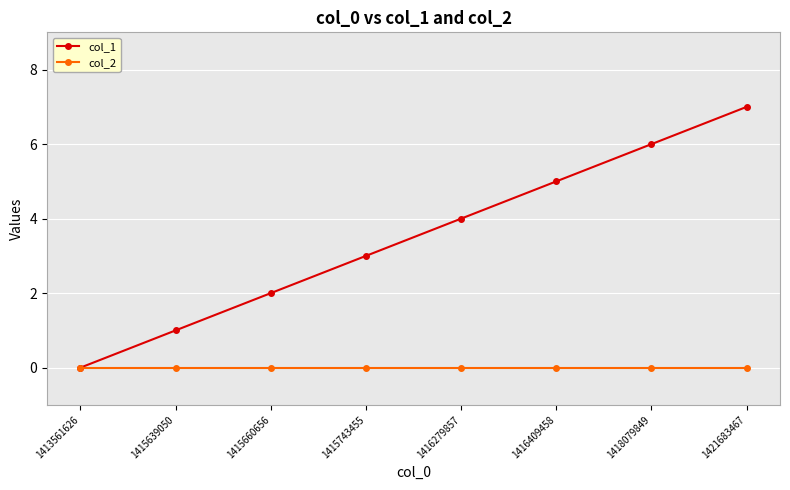

The col_2 series shows 0 at 1416409458. True or false?

True